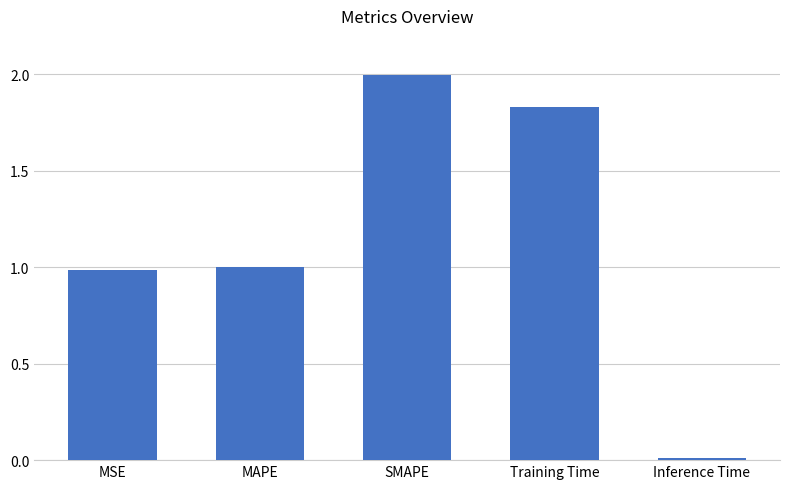

Is it true that the value at SMAPE is 1.2?

False